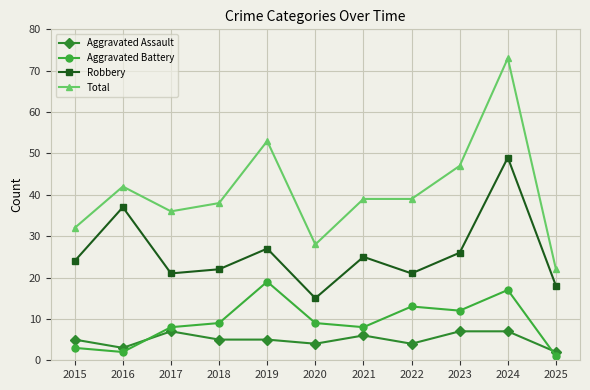

The value of Aggravated Assault at 2015 is 2. True or false?

False